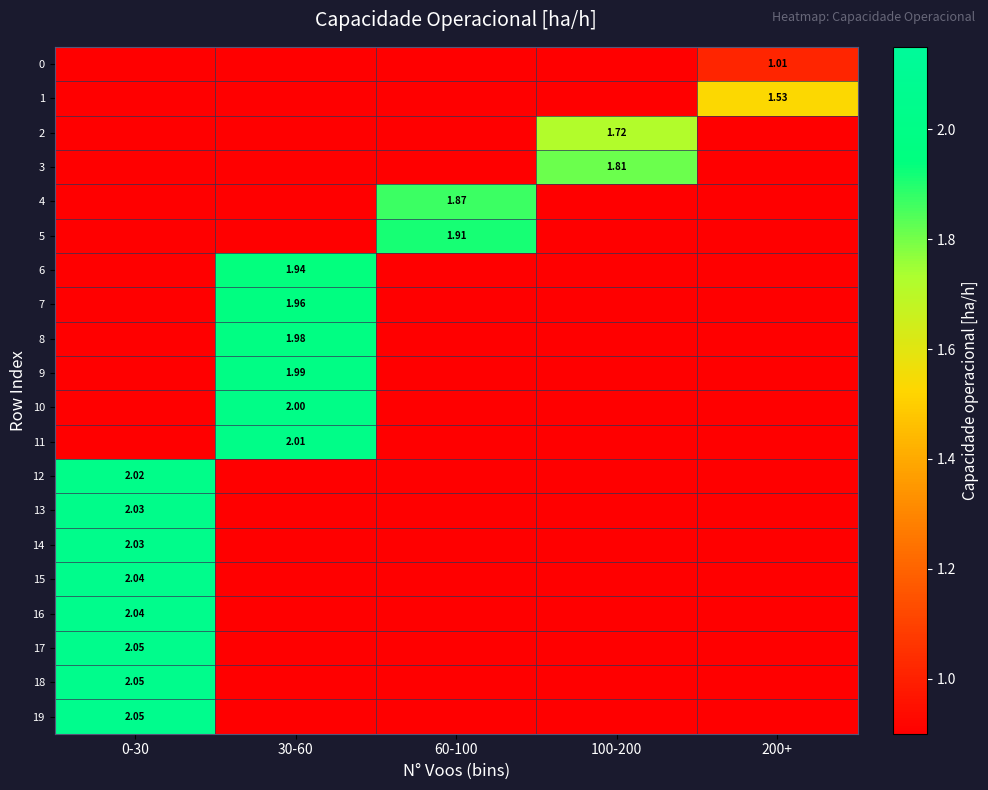

List the series in order of their peak value, highest first.

19, 17, 18, 16, 15, 14, 13, 12, 11, 10, 9, 8, 7, 6, 5, 4, 3, 2, 1, 0